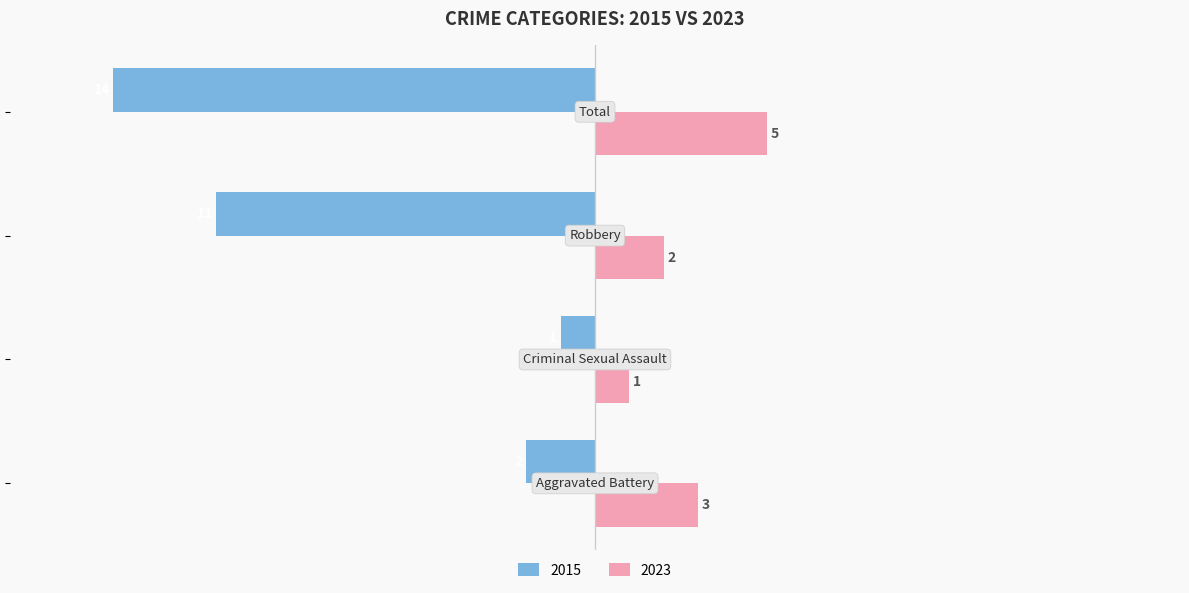

Which series has the widest spread of values?

2015